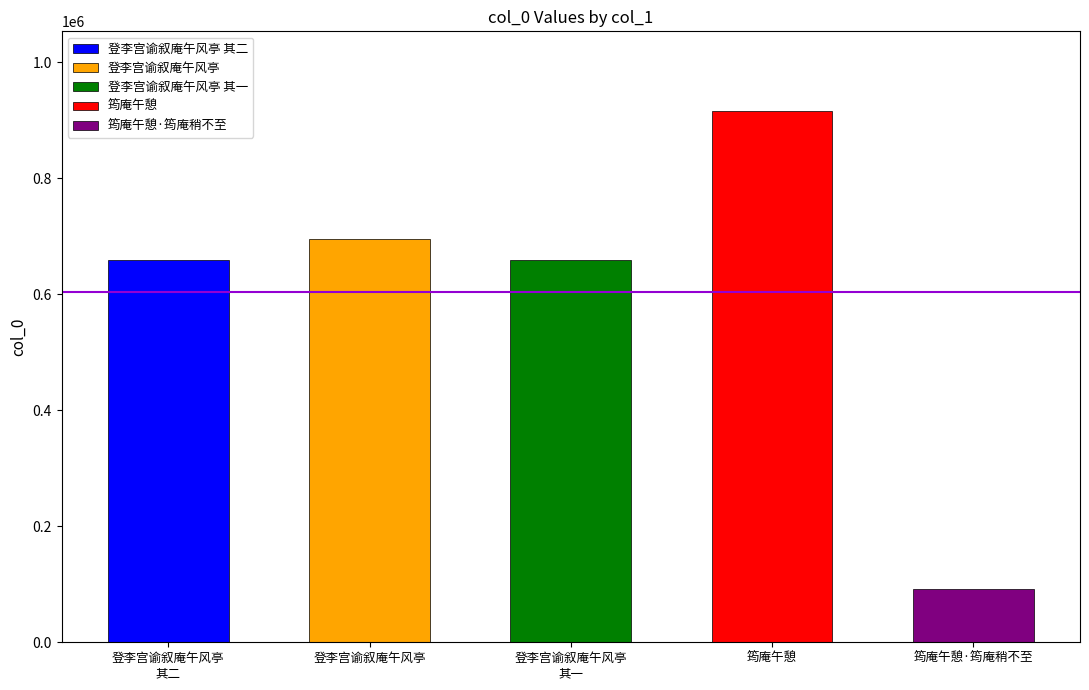

Rank the categories by value from lowest to highest.

筠庵午憩·筠庵稍不至, 登李宫谕叙庵午风亭 其一, 登李宫谕叙庵午风亭 其二, 登李宫谕叙庵午风亭, 筠庵午憩